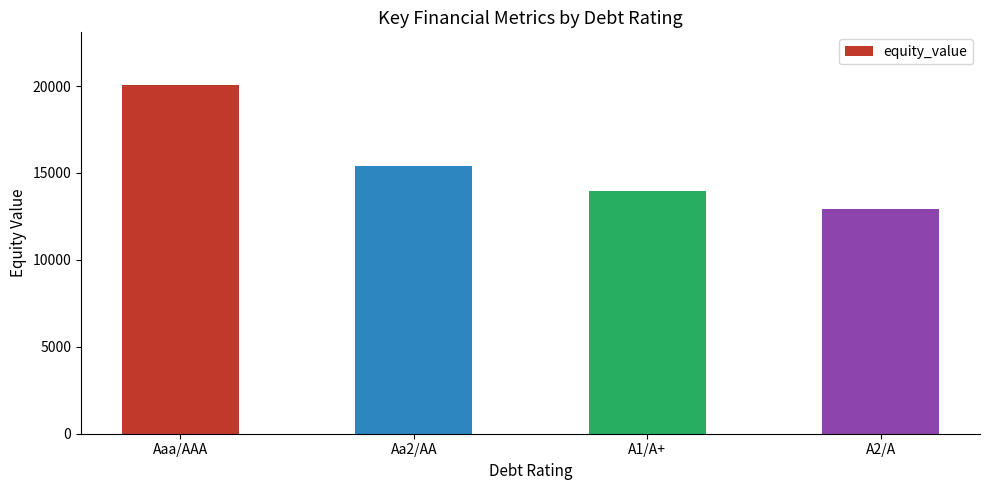

Rank the categories by value from lowest to highest.

A2/A, A1/A+, Aa2/AA, Aaa/AAA